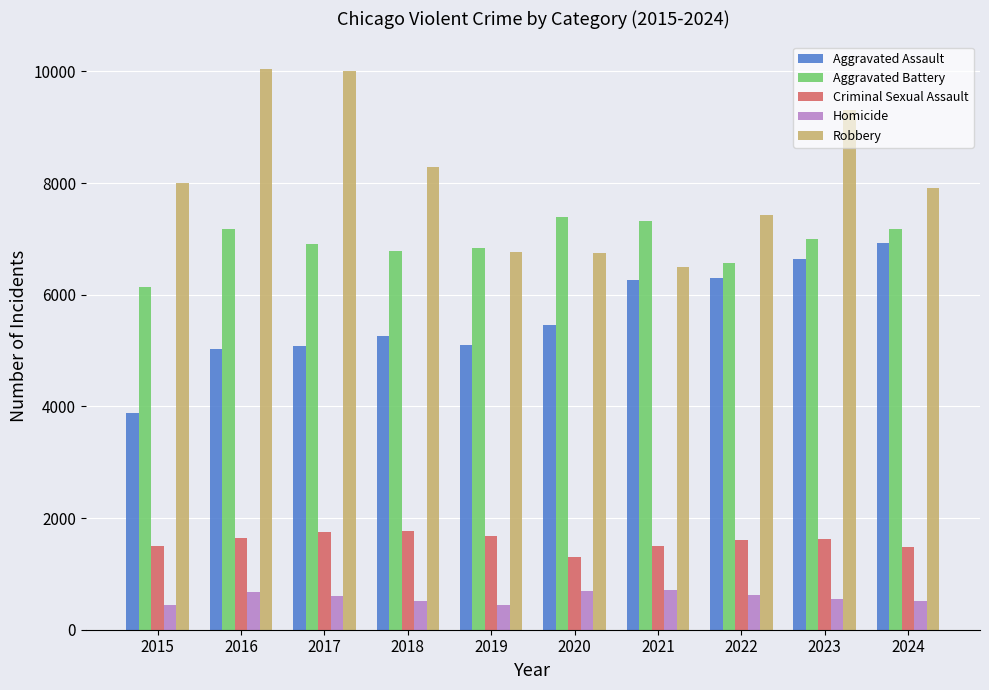

Which series has the largest total across all categories?

Robbery